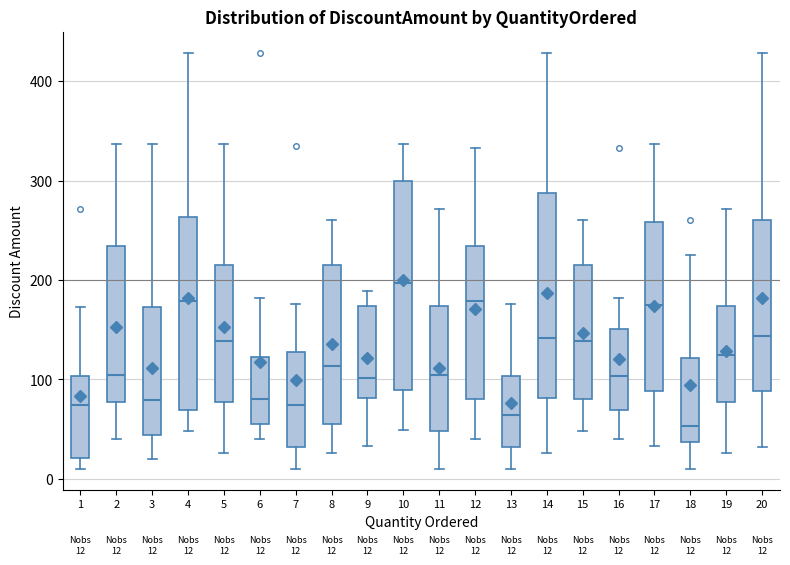

Which box's median line is the lowest?

18